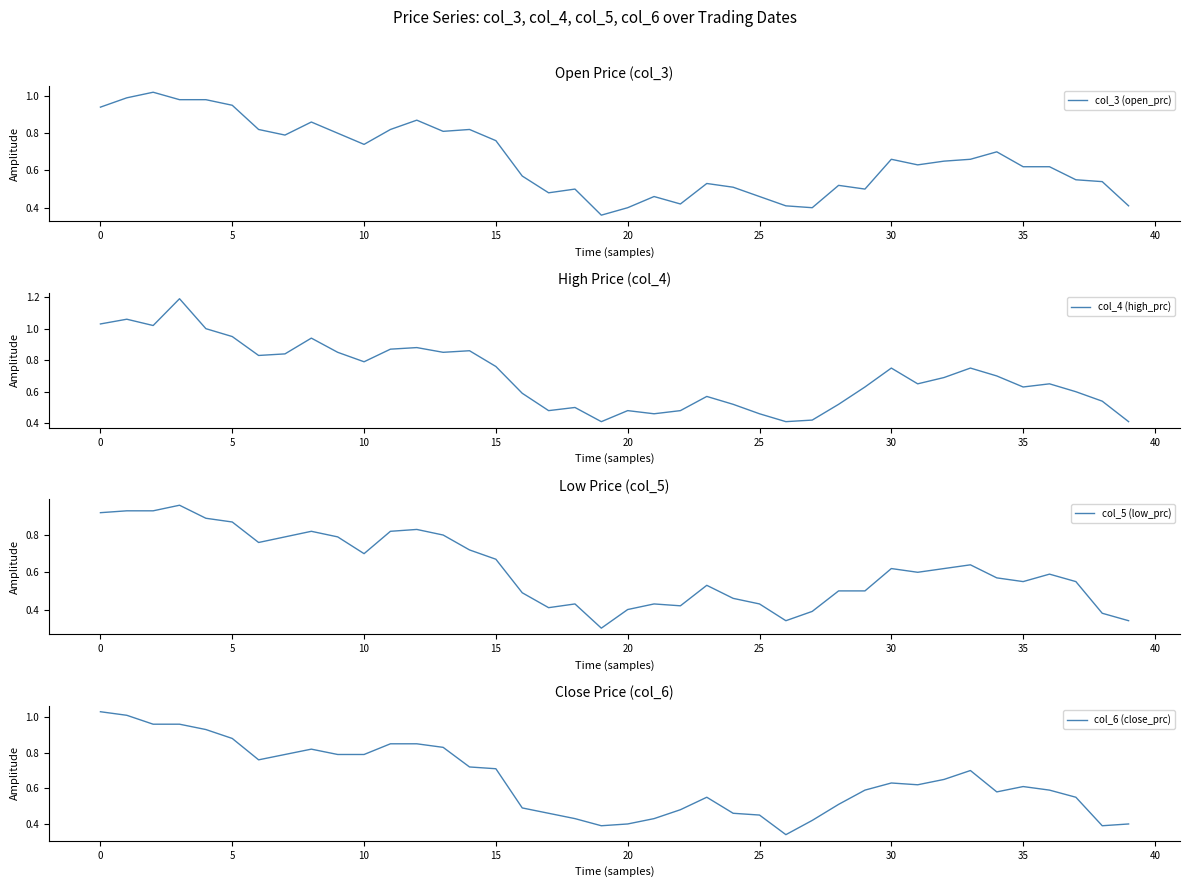

What is the label of the 32nd point from the left?

31